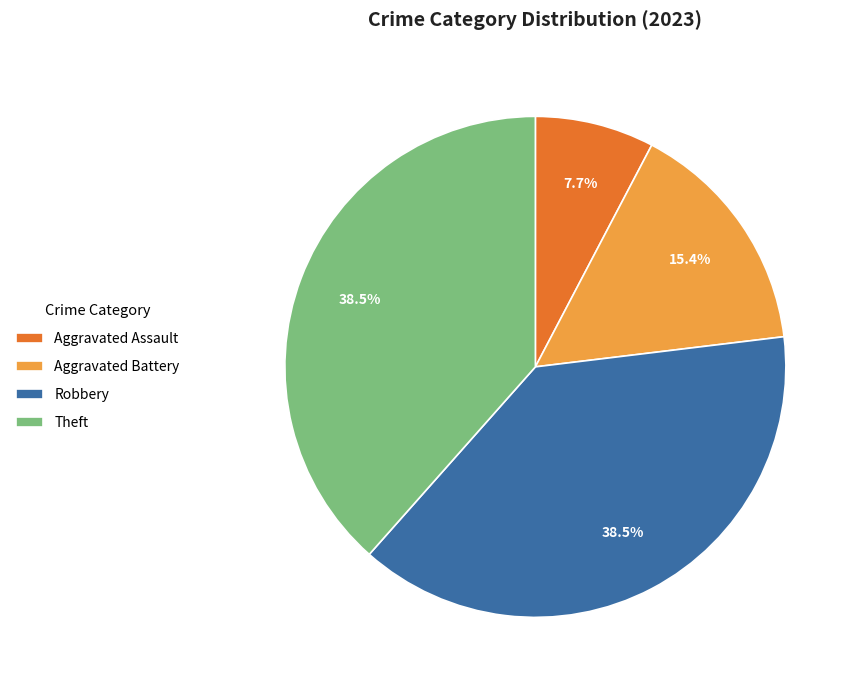

What is the smallest slice in the pie chart?

Aggravated Assault